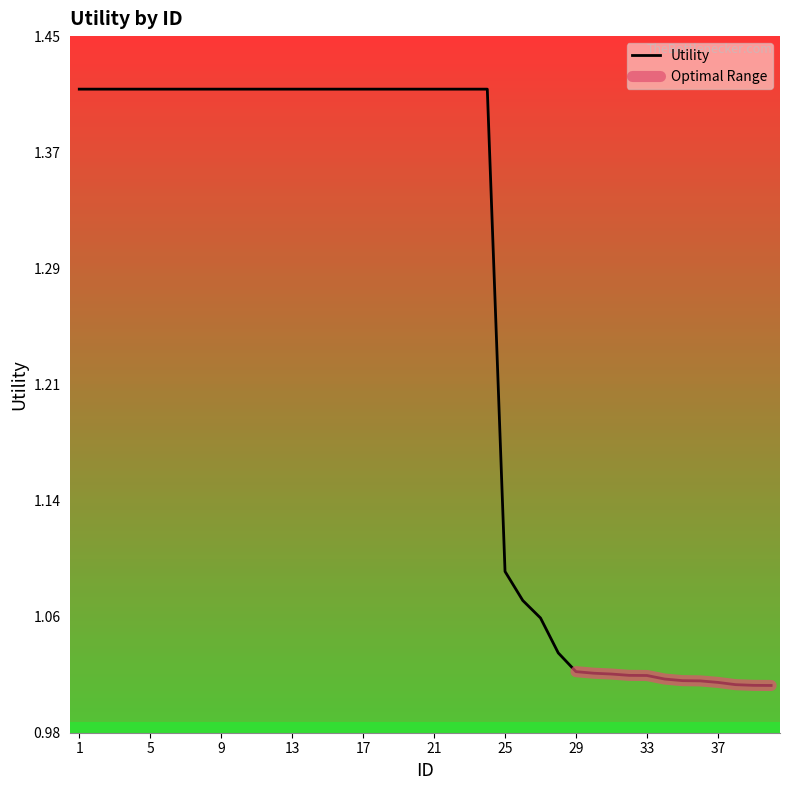

Rank the categories by value from lowest to highest.

40, 39, 38, 37, 36, 35, 34, 33, 32, 31, 30, 29, 28, 27, 26, 25, 1, 2, 3, 4, 5, 6, 7, 8, 9, 10, 11, 12, 13, 14, 15, 16, 17, 18, 19, 20, 21, 22, 23, 24